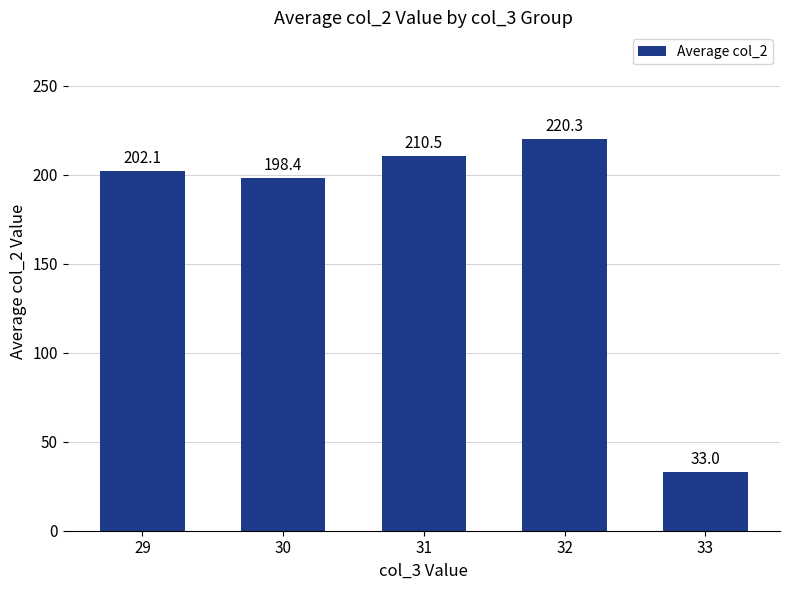

List the labels in order of value, largest first.

32, 31, 29, 30, 33